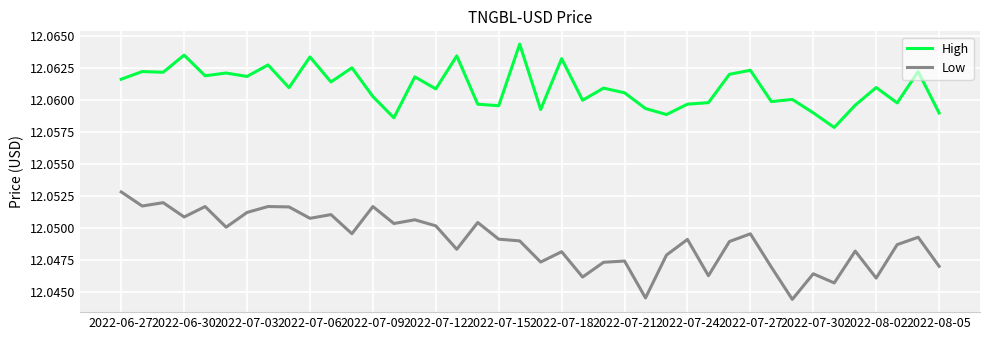

True or false: Low and High cross at least once.

False